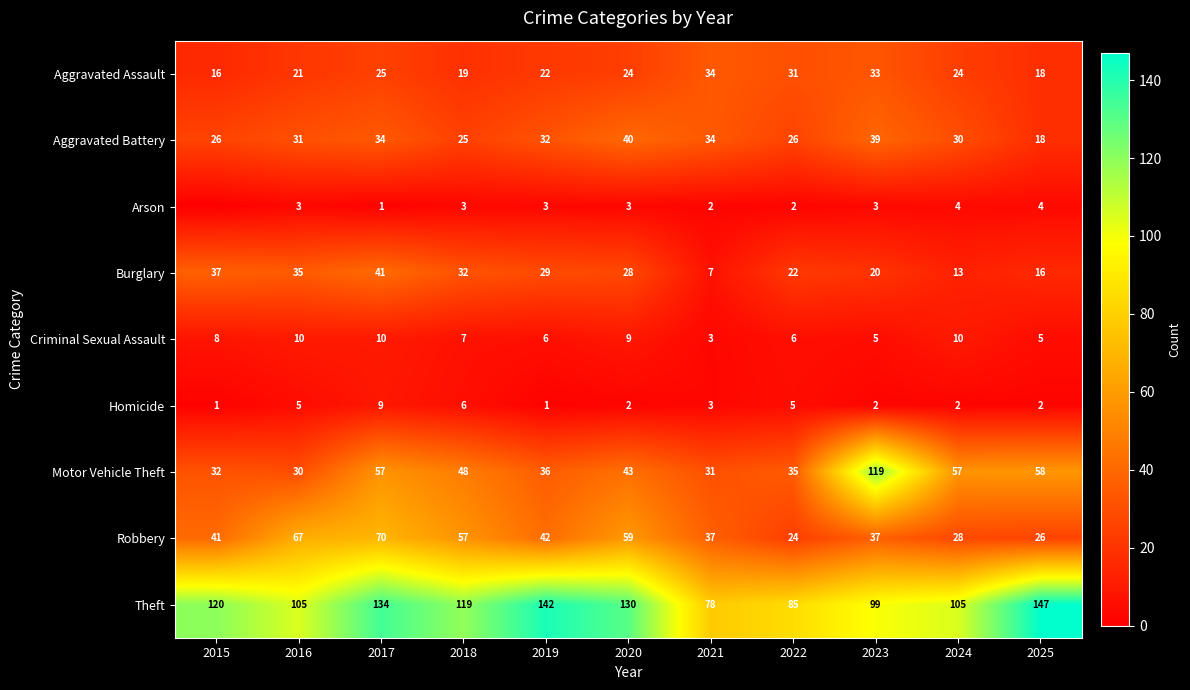

What is the spread (max minus min) of values at 2017?

133